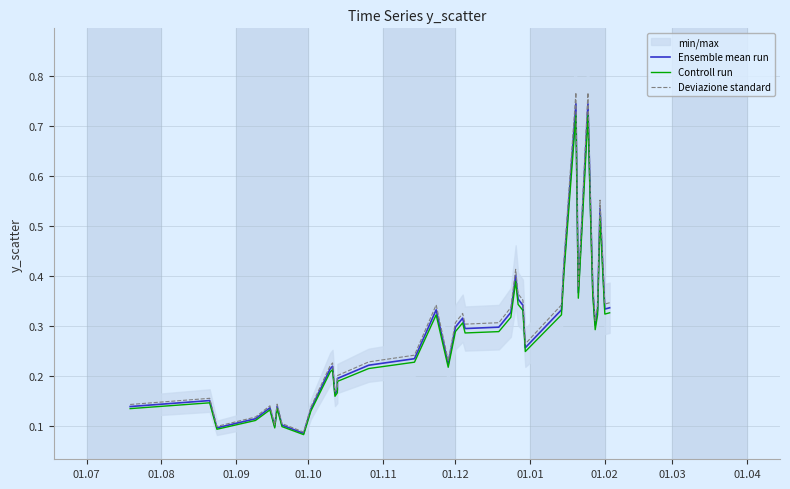

What is the difference between the second highest and second lowest values in the Controll run series?

0.6